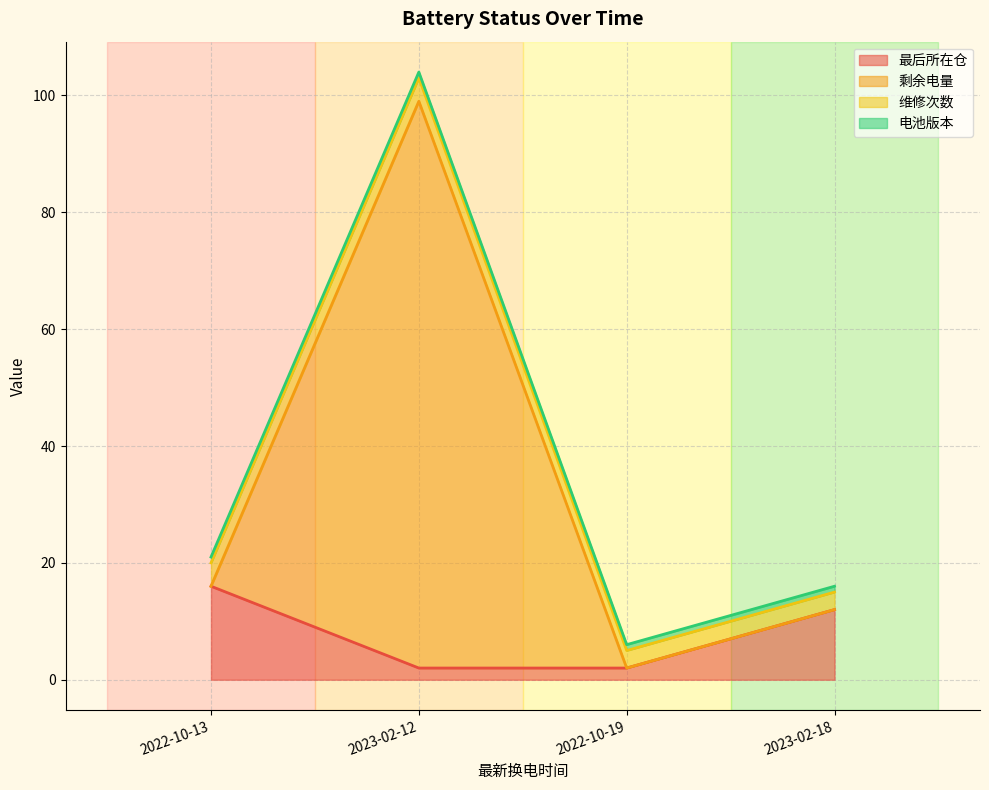

At which category is the sum across all series the highest?

2023-02-12